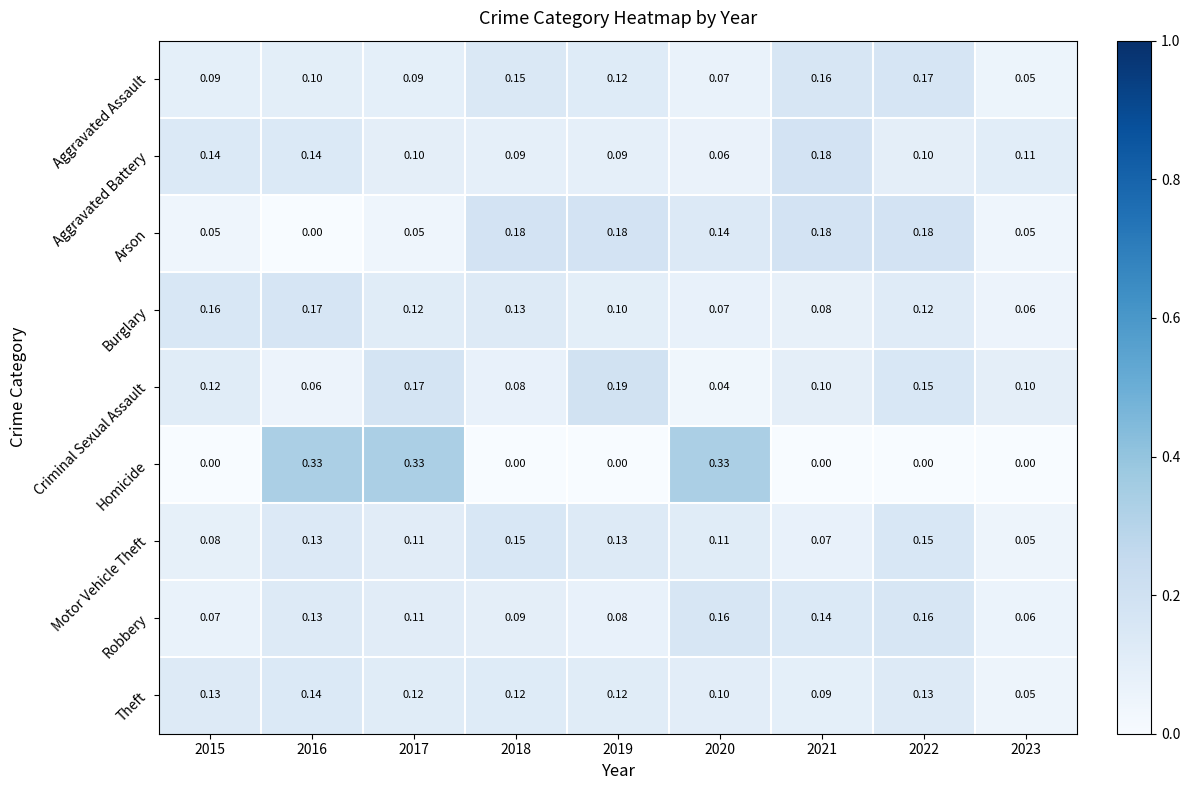

Which series changed the most between 2018 and 2020?

Homicide